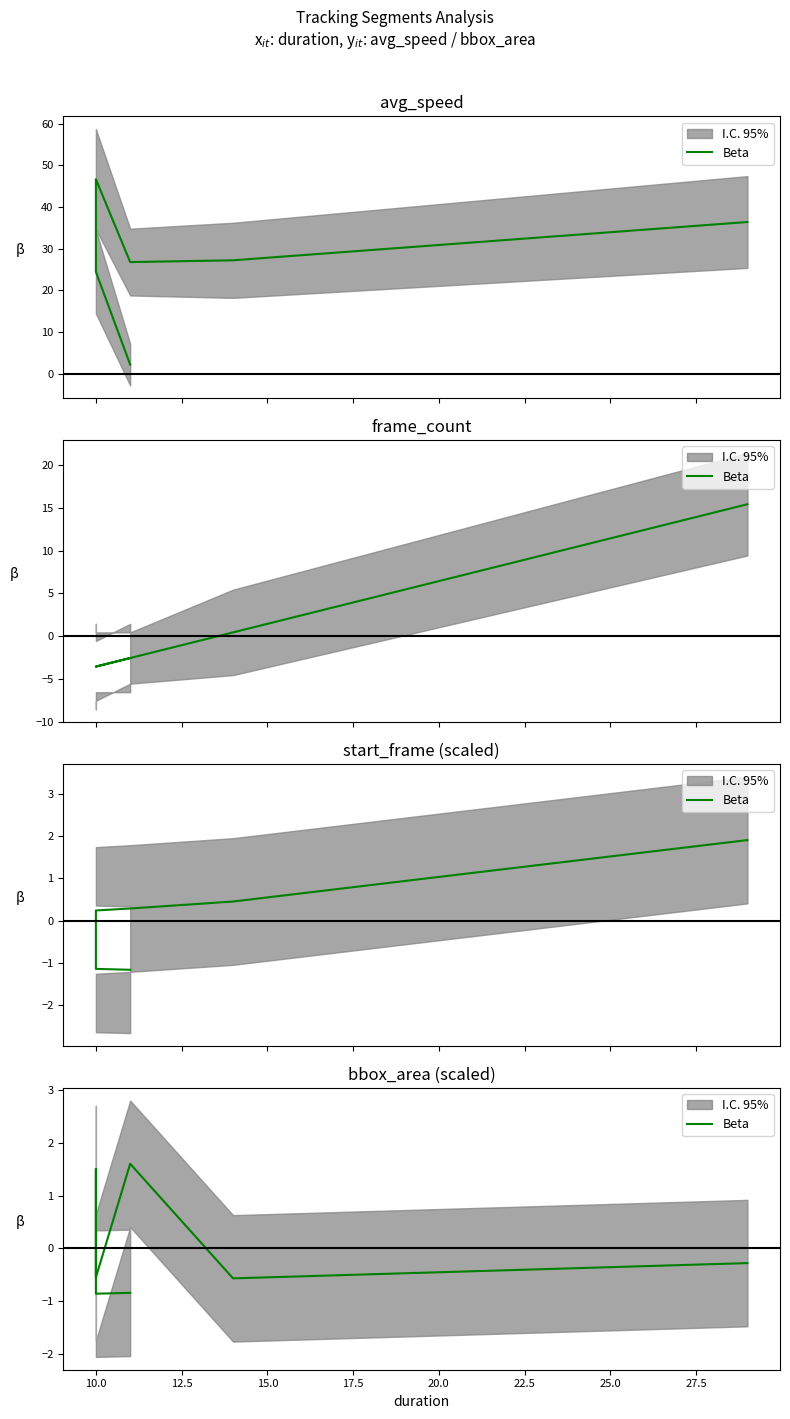

The value at 20.0 is -0.1. True or false?

False